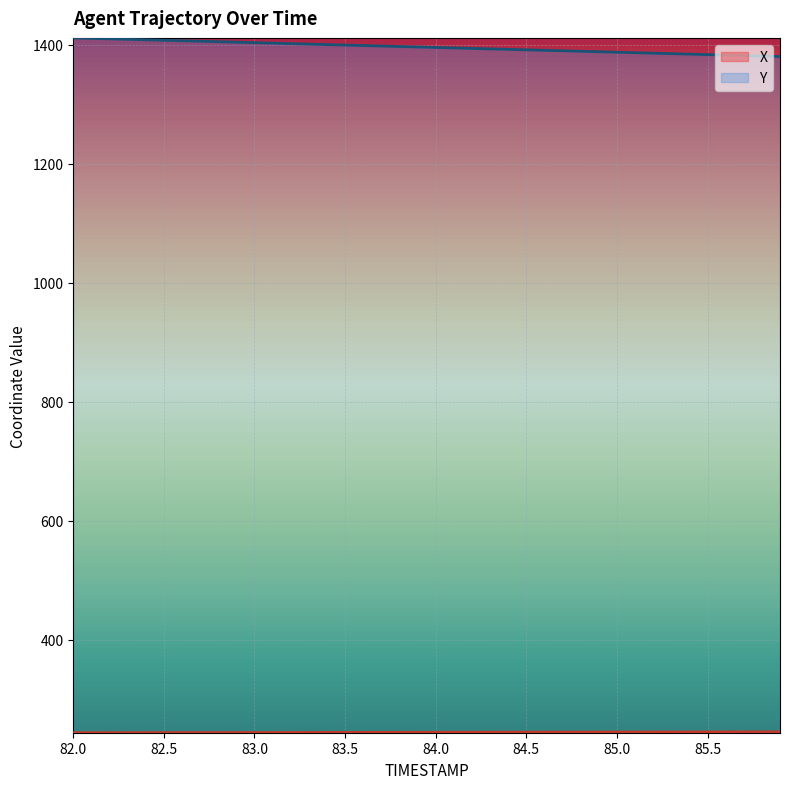

What are all the series names shown in the legend?

X, Y